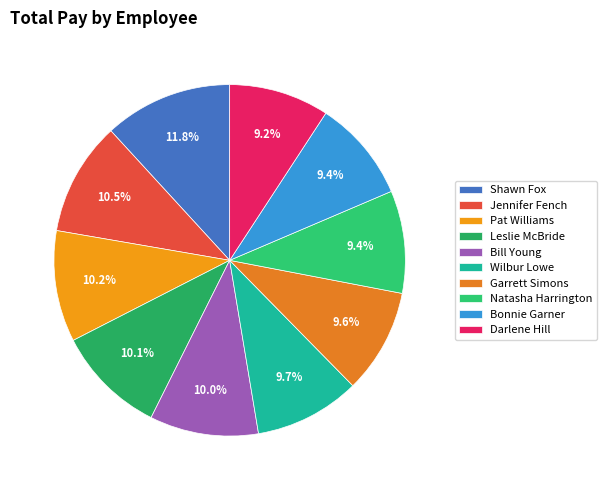

True or false: Natasha Harrington accounts for 2% of the total.

False